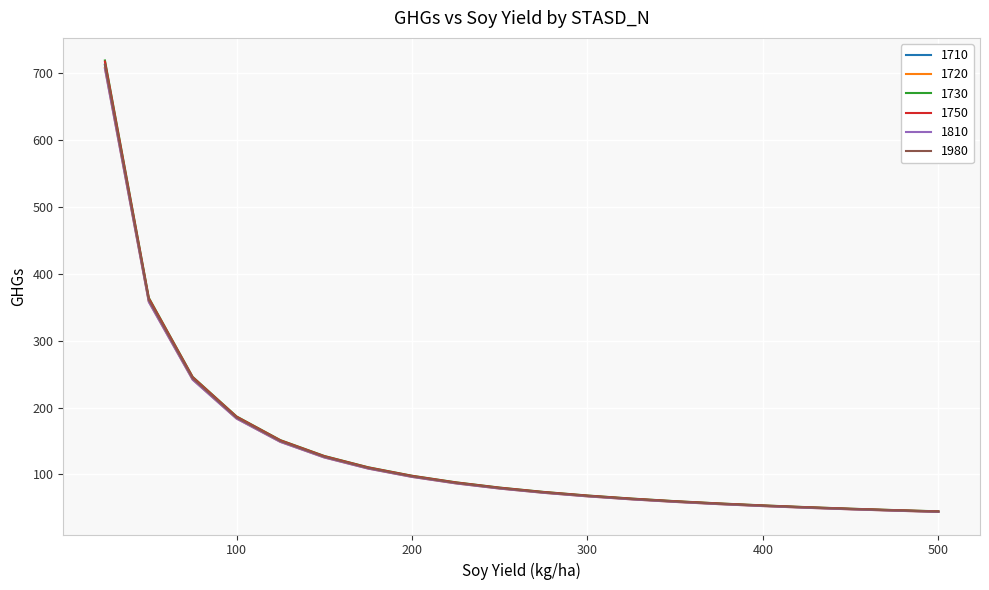

Which series has the widest spread of values?

1730